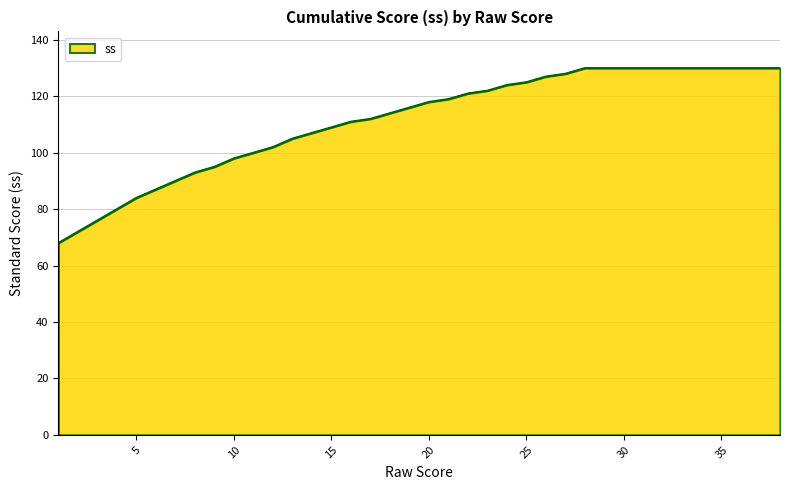

What is the greatest value displayed?

130